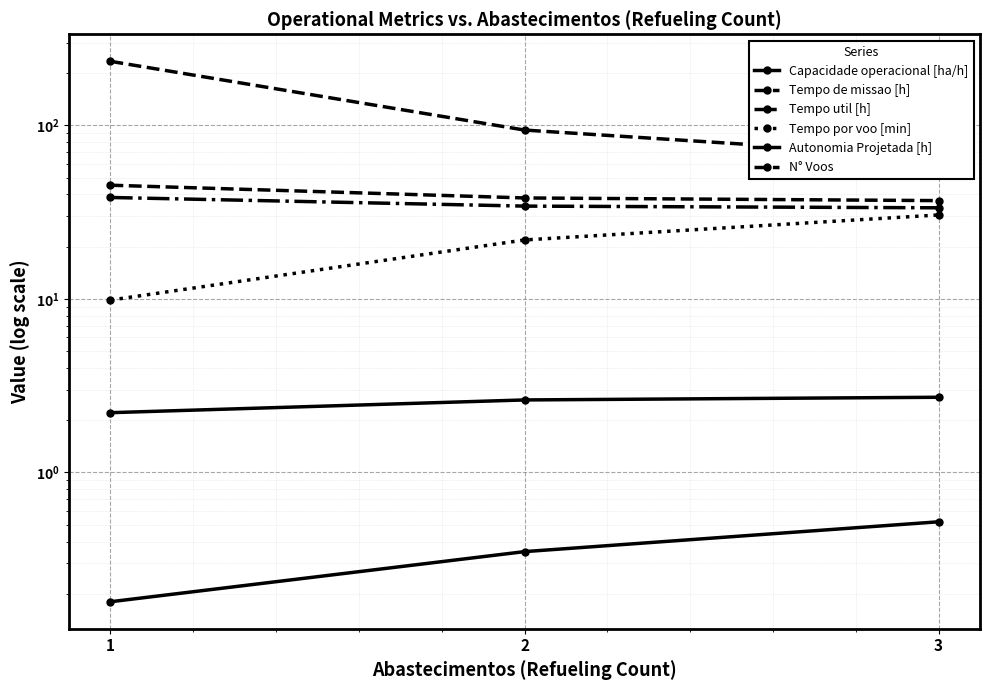

Reading left to right, what are all the values shown in this chart?

Capacidade operacional [ha/h]: 1=2.2	2=2.6	3=2.7
Tempo de missao [h]: 1=45.2	2=38.2	3=36.9
Tempo util [h]: 1=38.4	2=34.3	3=33.5
Tempo por voo [min]: 1=9.8	2=21.9	3=30.5
Autonomia Projetada [h]: 1=0.2	2=0.3	3=0.5
N° Voos: 1=234.0	2=94.0	3=66.0